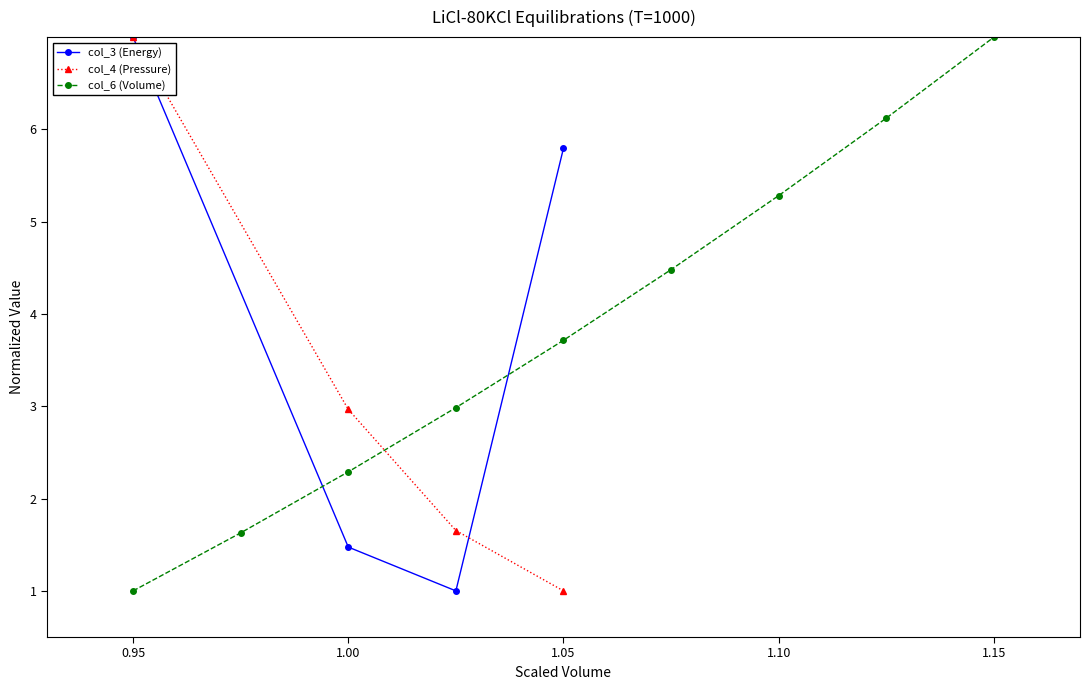

At which label does col_6 (Volume) reach its peak?

1.15